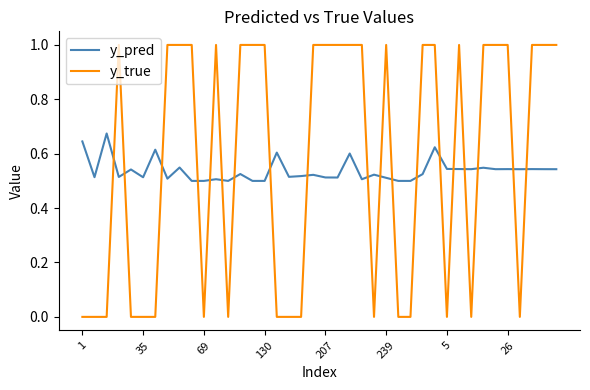

True or false: y_pred and y_true intersect in this chart.

True